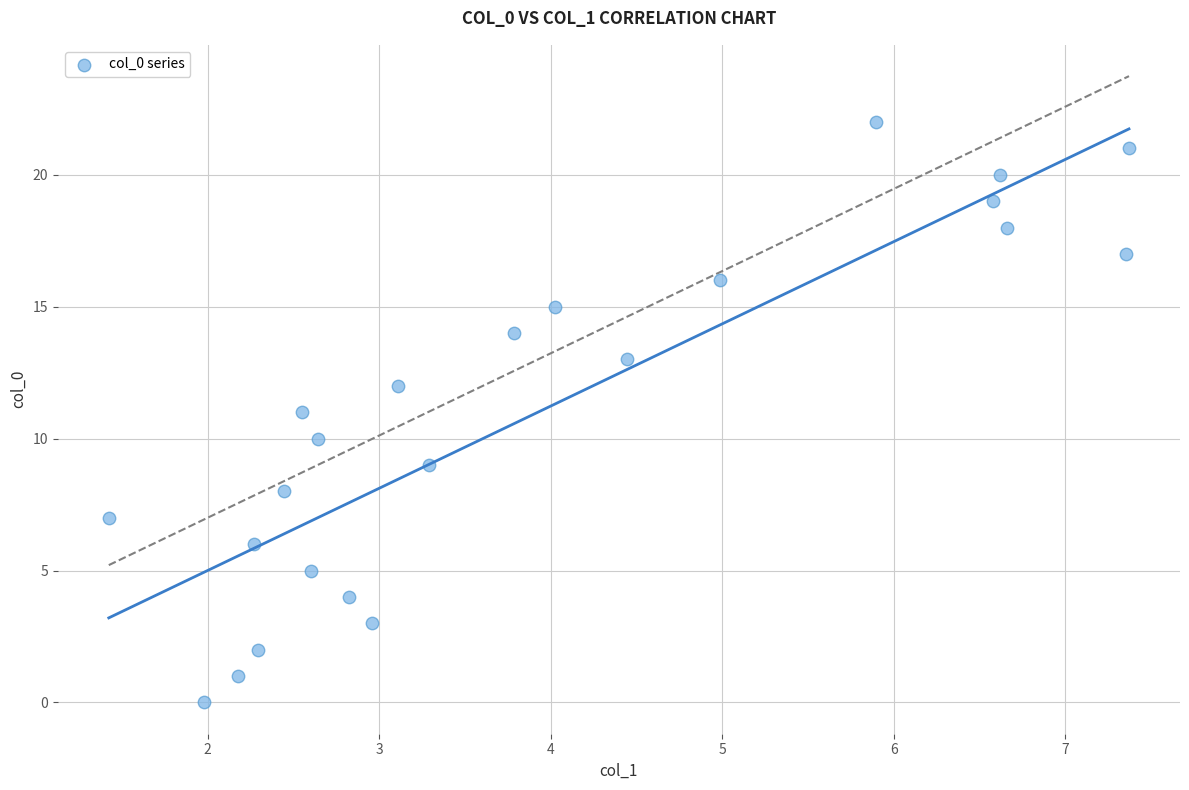

What is the range of Y values (max minus min)?

22